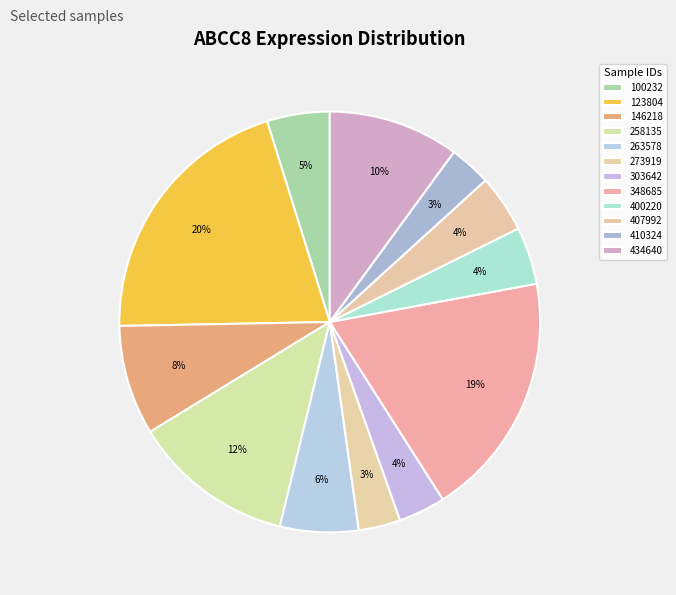

Does 258135 represent more than half of the total?

No